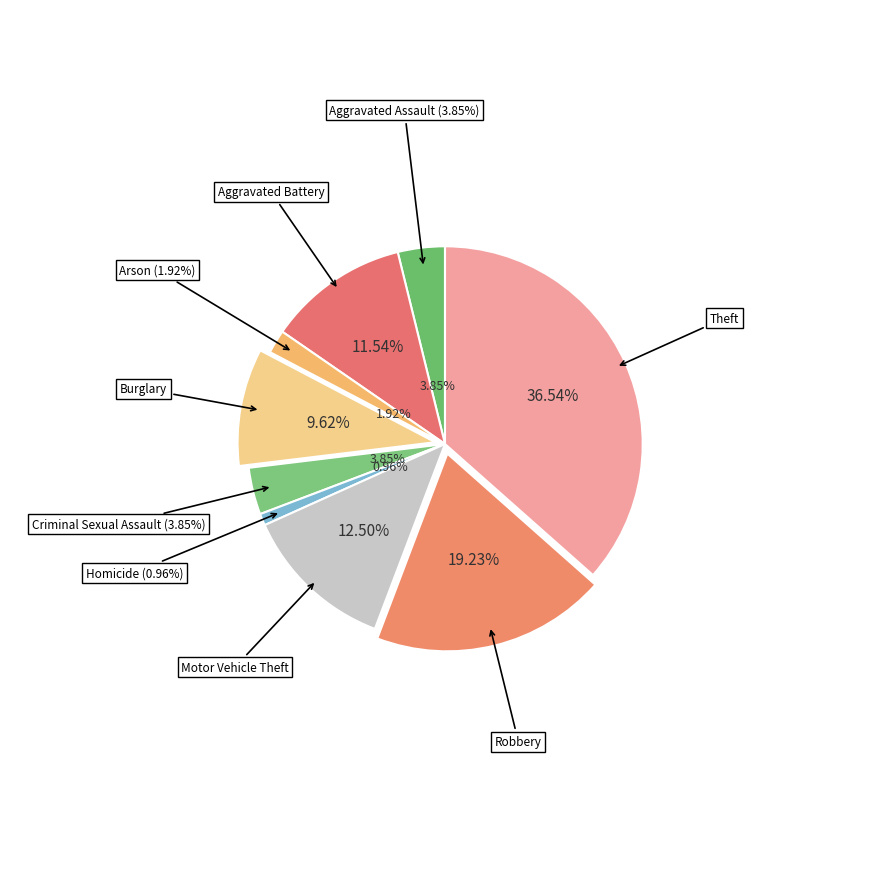

To the nearest percent, what is the combined percentage of Burglary and Robbery?

29%